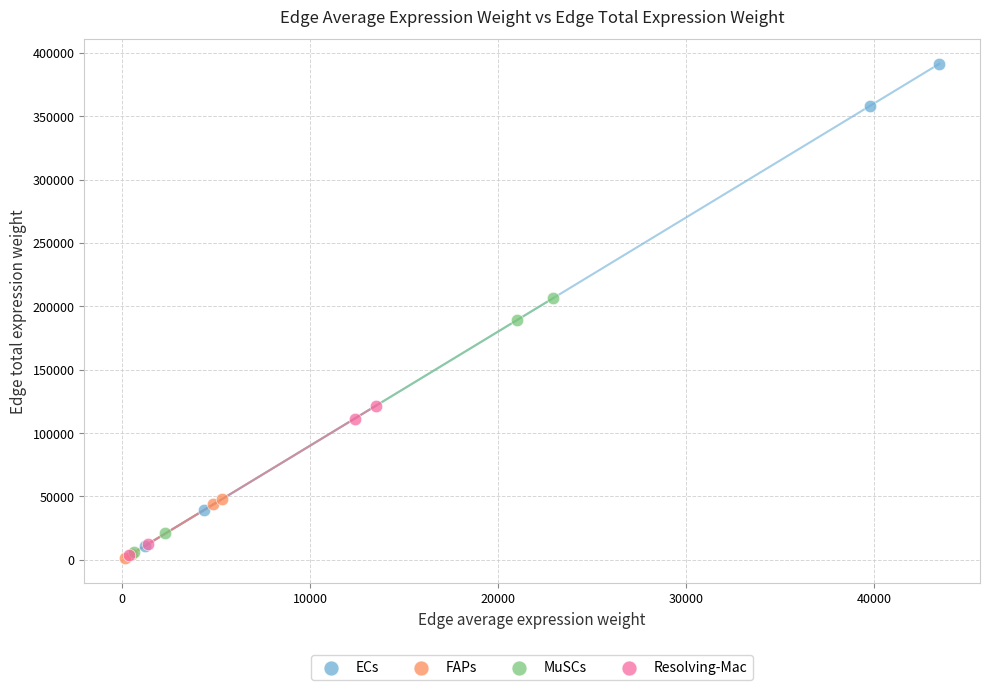

Which series contains the highest Y value?

ECs